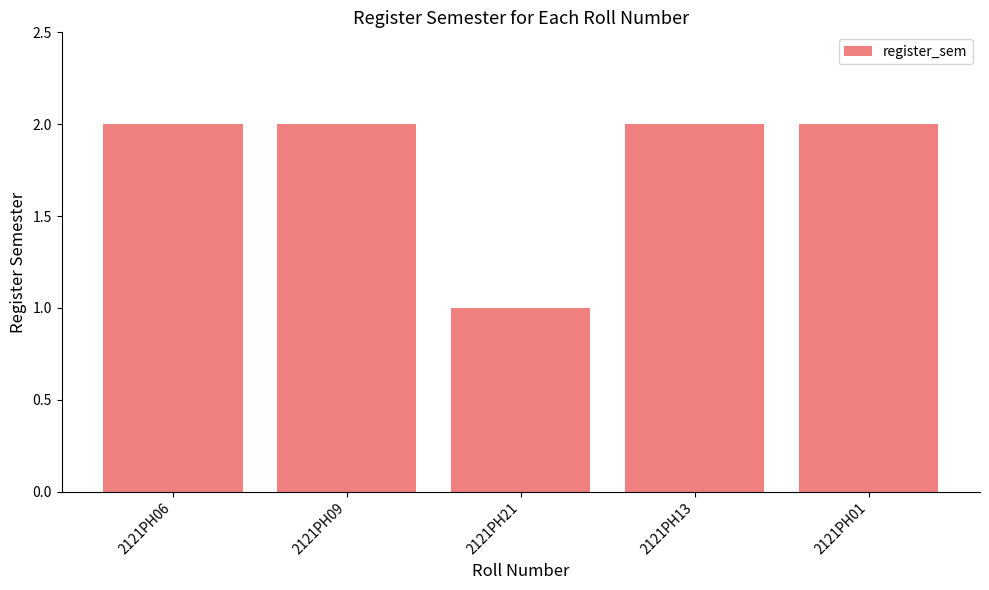

What is the label of the 3rd bar from the right?

2121PH21